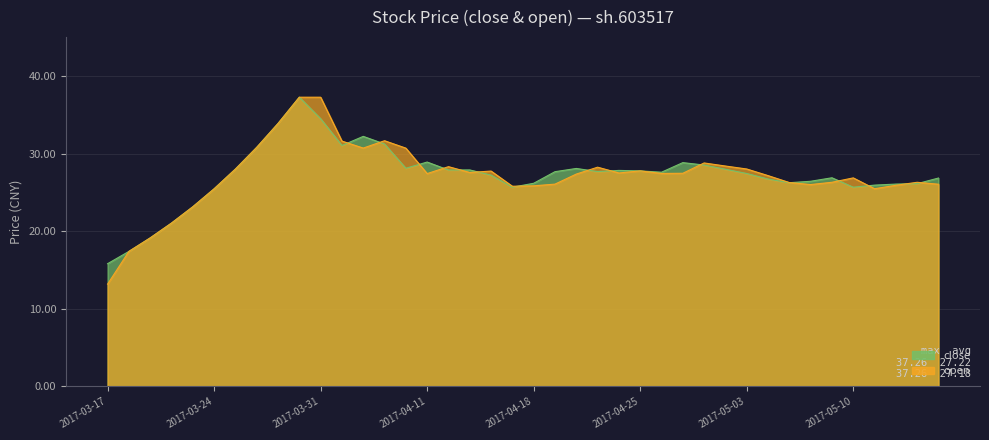

Which series changed the most between 2017-05-03 and 2017-05-16?

open